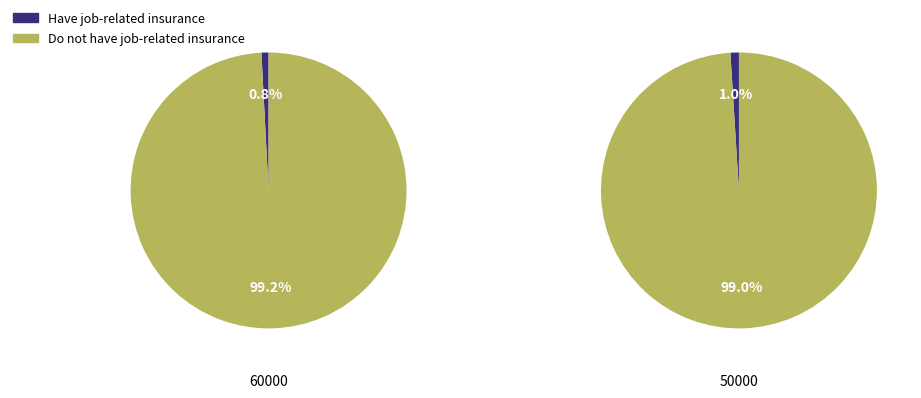

Rank the series by their average value, from lowest to highest.

Have job-related insurance, Do not have job-related insurance